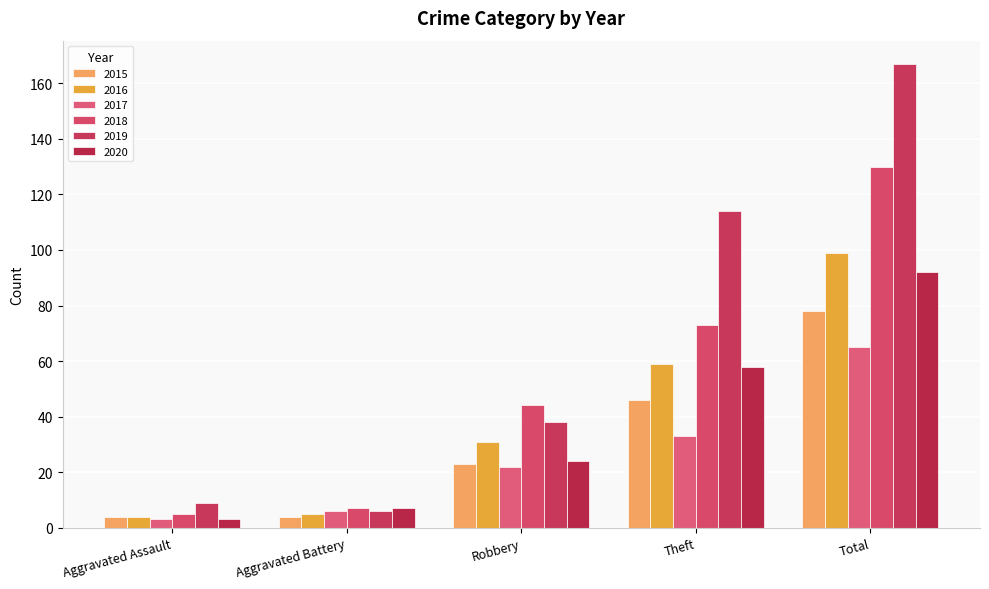

Reading left to right, extract all data points from this chart.

2015: 4	4	23	46	78
2016: 4	5	31	59	99
2017: 3	6	22	33	65
2018: 5	7	44	73	130
2019: 9	6	38	114	167
2020: 3	7	24	58	92